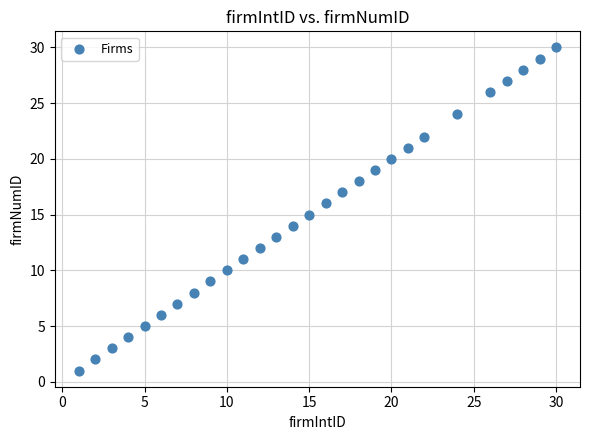

What is the range of Y values (max minus min)?

29